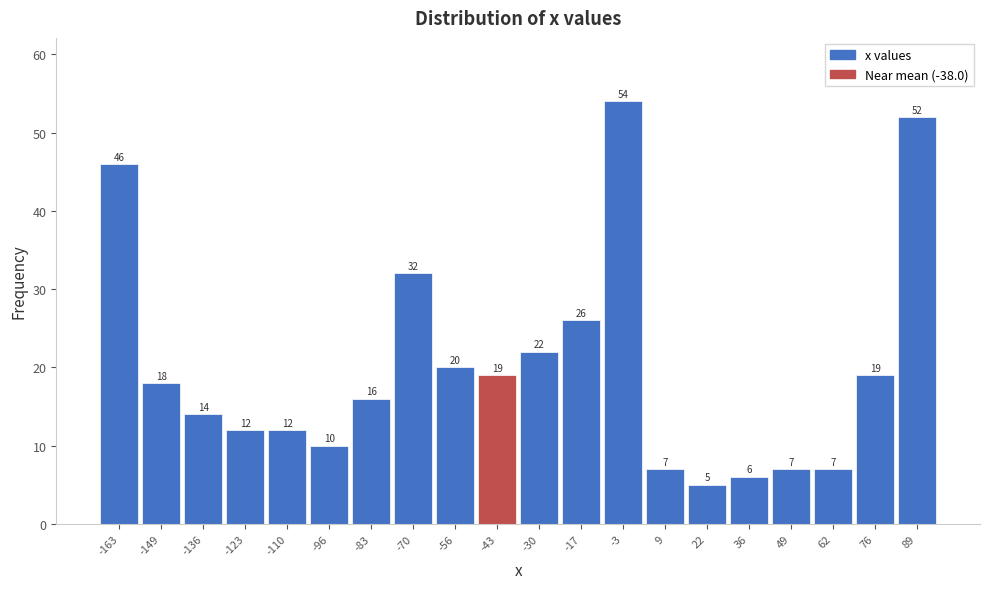

Reading left to right, list every bar in this chart as the range it spans on the x-axis followed by its height. The bar edges are not printed on the chart, so give them approximately, as read against the axis.

-170 to -156: 46
-156 to -144: 18
-144 to -130: 14
-130 to -116: 12
-116 to -104: 12
-104 to -90: 10
-90 to -76: 16
-76 to -64: 32
-64 to -50: 20
-50 to -36: 19
-36 to -24: 22
-24 to -10: 26
-10 to 2: 54
2 to 16: 7
16 to 30: 5
30 to 42: 6
42 to 56: 7
56 to 70: 7
70 to 82: 19
82 to 96: 52